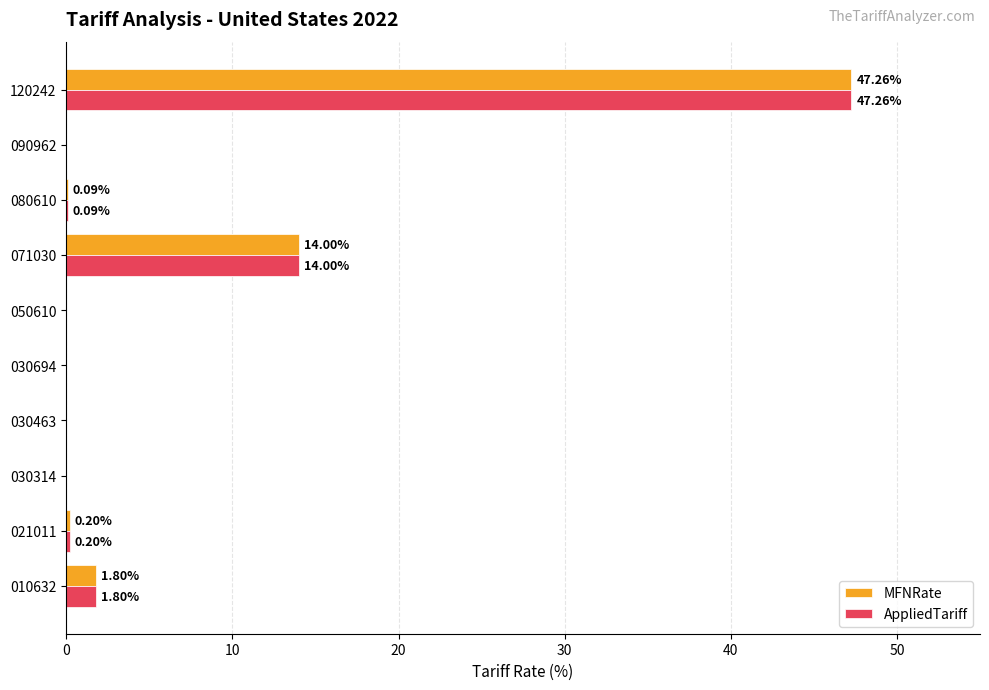

At which category is the sum across all series the highest?

120242